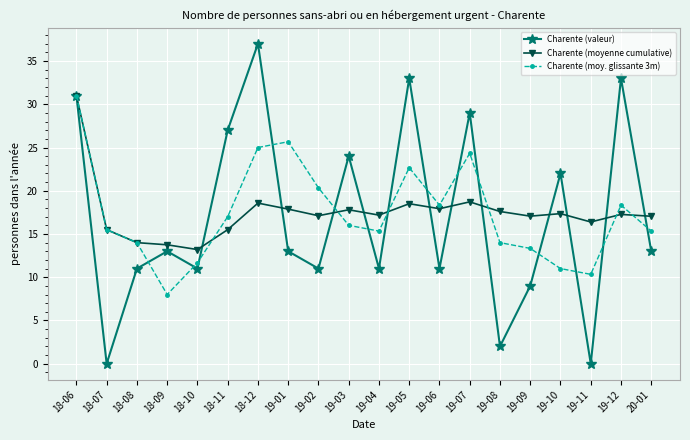

What is the spread (max minus min) of values at 19-06?

7.3